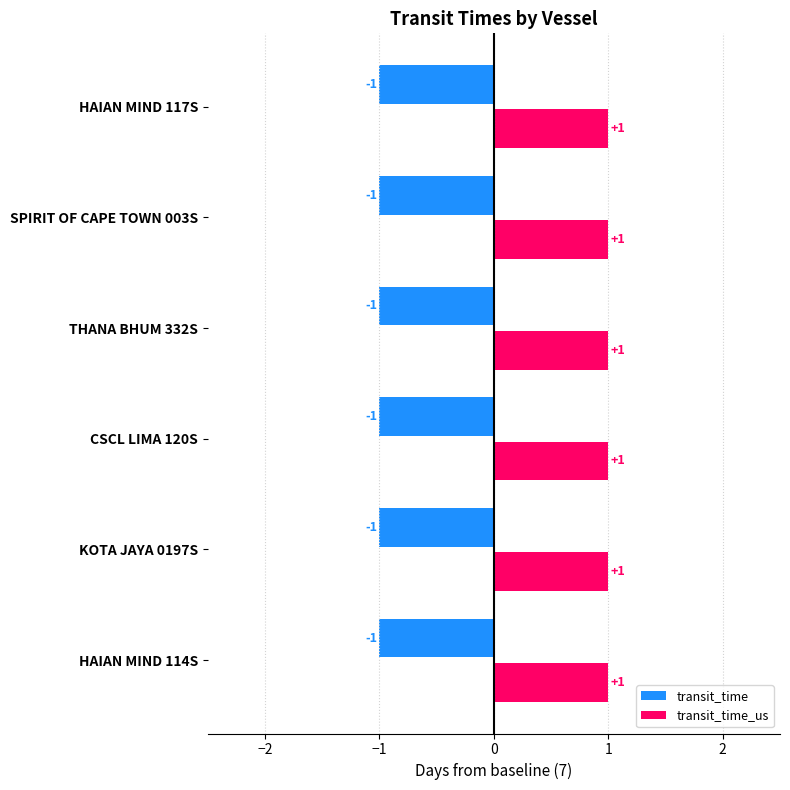

What is the average value of the transit_time_us series?

8